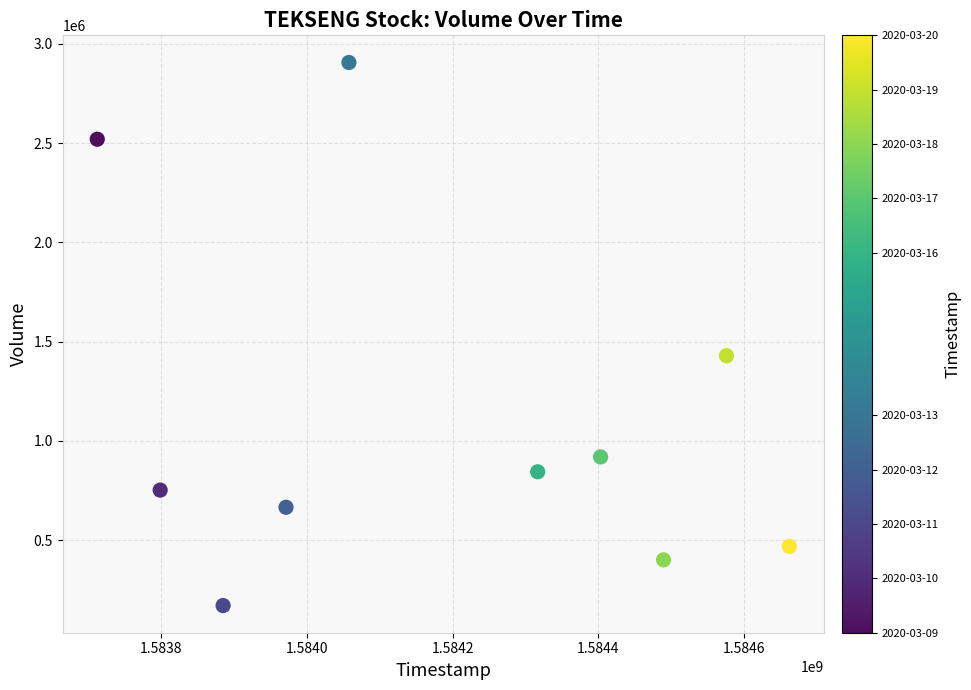

What is the average Y value?

1107110